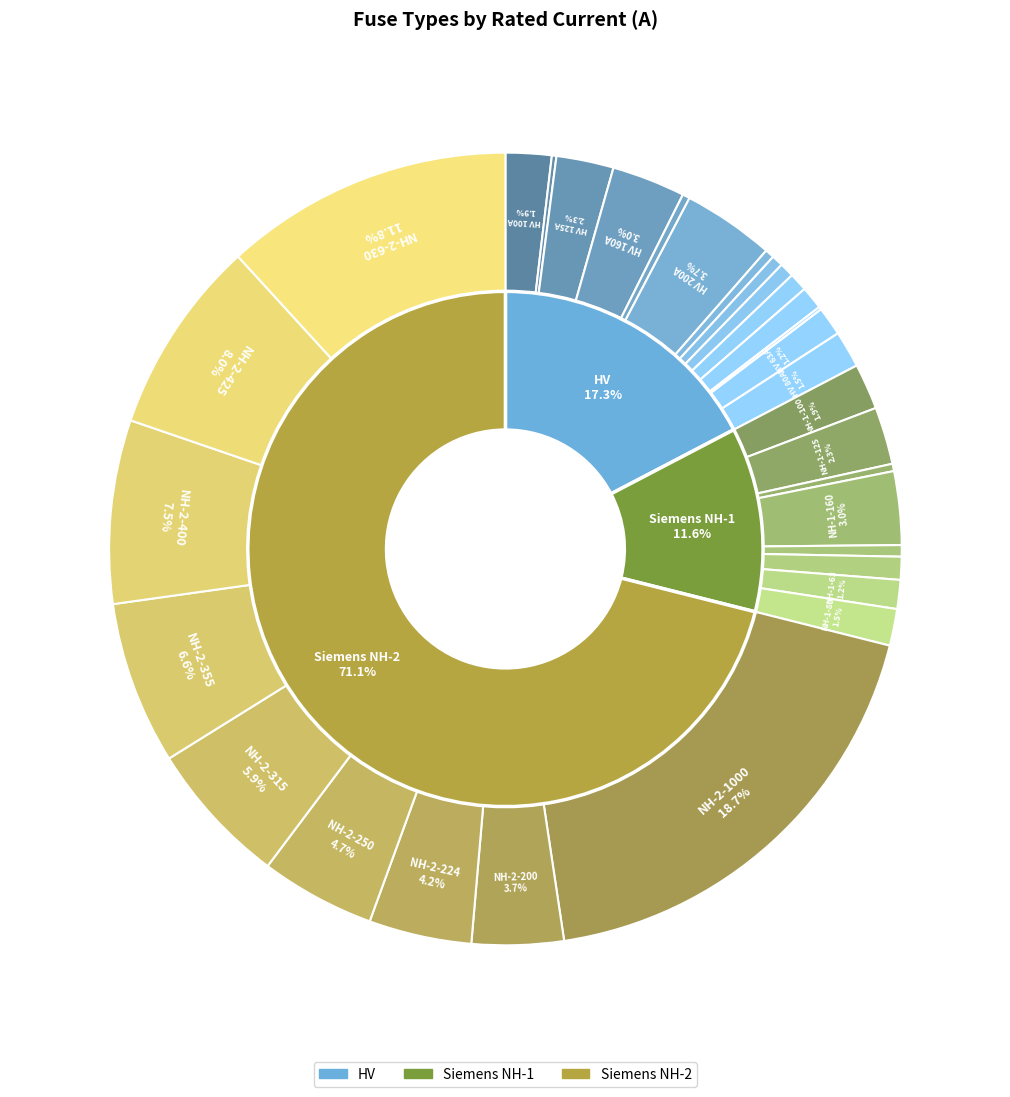

How many slices are in this pie chart?

31